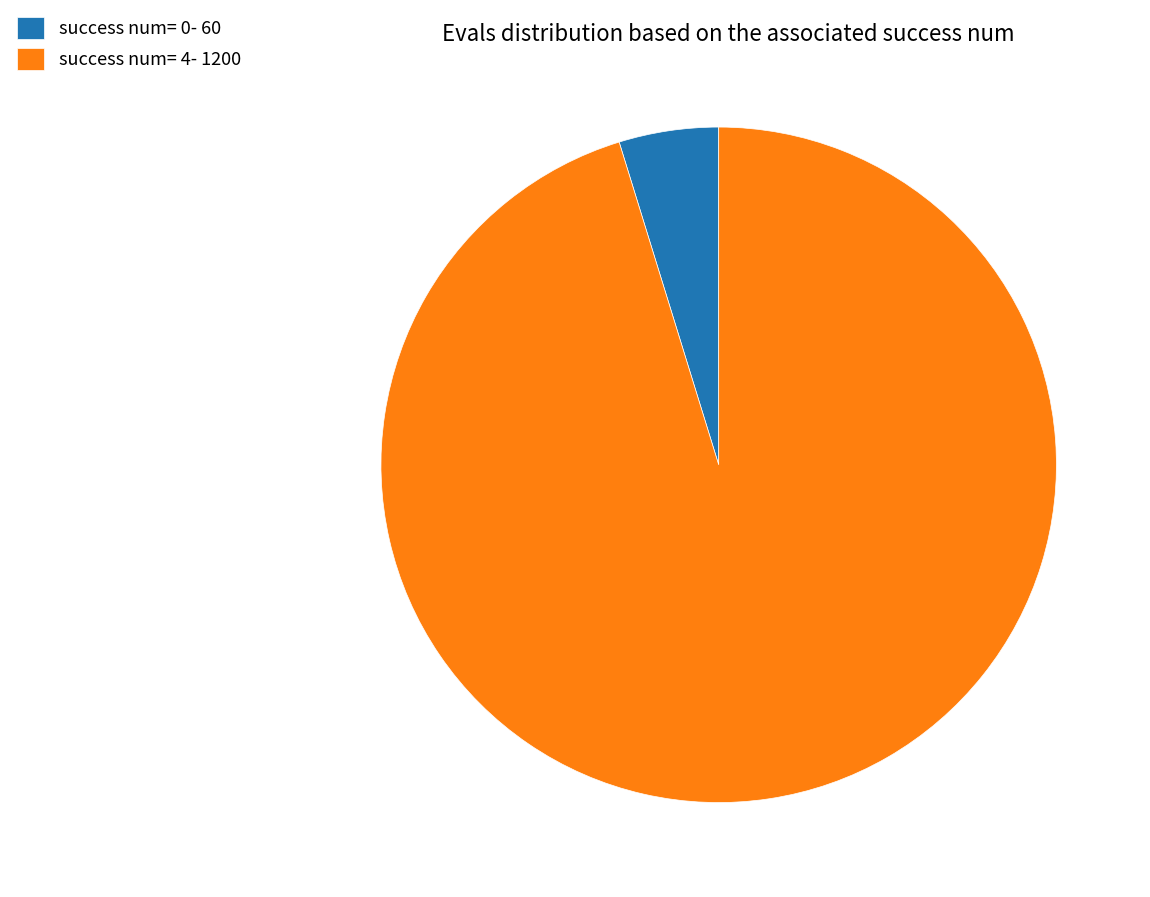

Rank the categories by value from highest to lowest.

success num= 4- 1200, success num= 0- 60